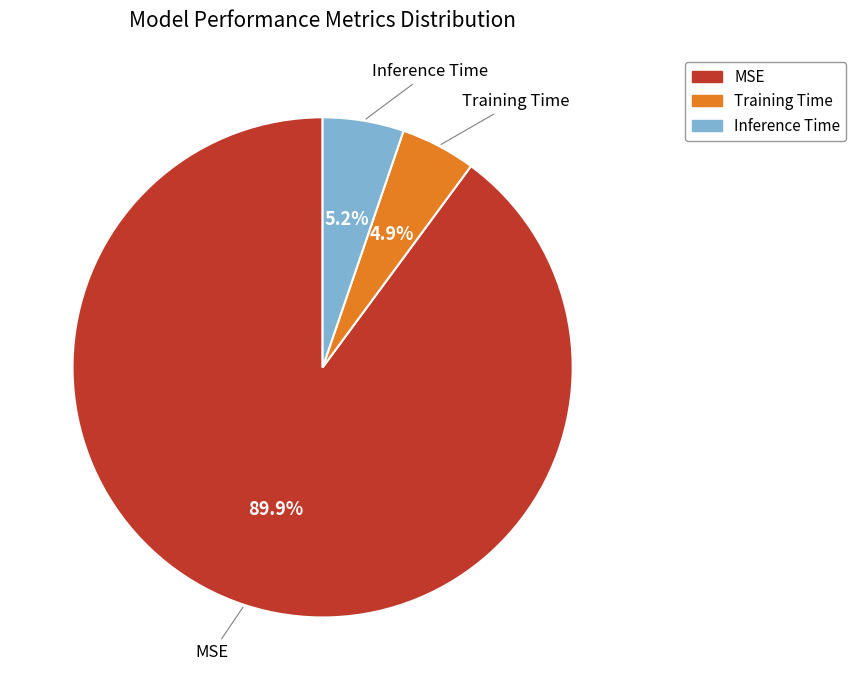

What percentage is the Inference Time slice, to the nearest percent?

5%